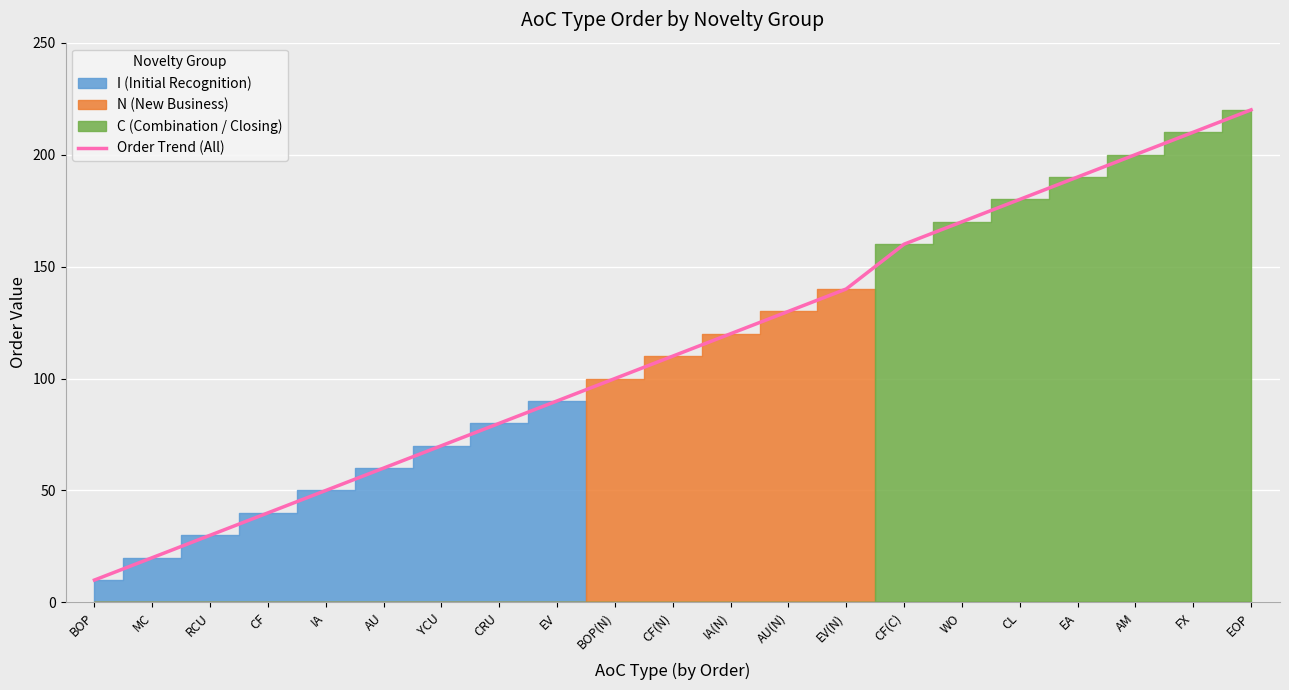

Reading left to right, list all the values displayed in this chart.

BOP=10	MC=20	RCU=30	CF=40	IA=50	AU=60	YCU=70	CRU=80	EV=90	BOP(N)=100	CF(N)=110	IA(N)=120	AU(N)=130	EV(N)=140	CF(C)=160	WO=170	CL=180	EA=190	AM=200	FX=210	EOP=220